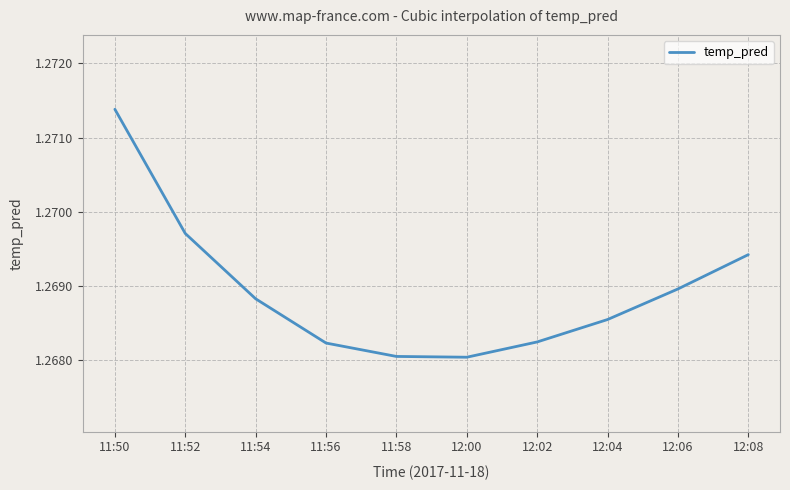

Does the chart have visible grid lines?

Yes